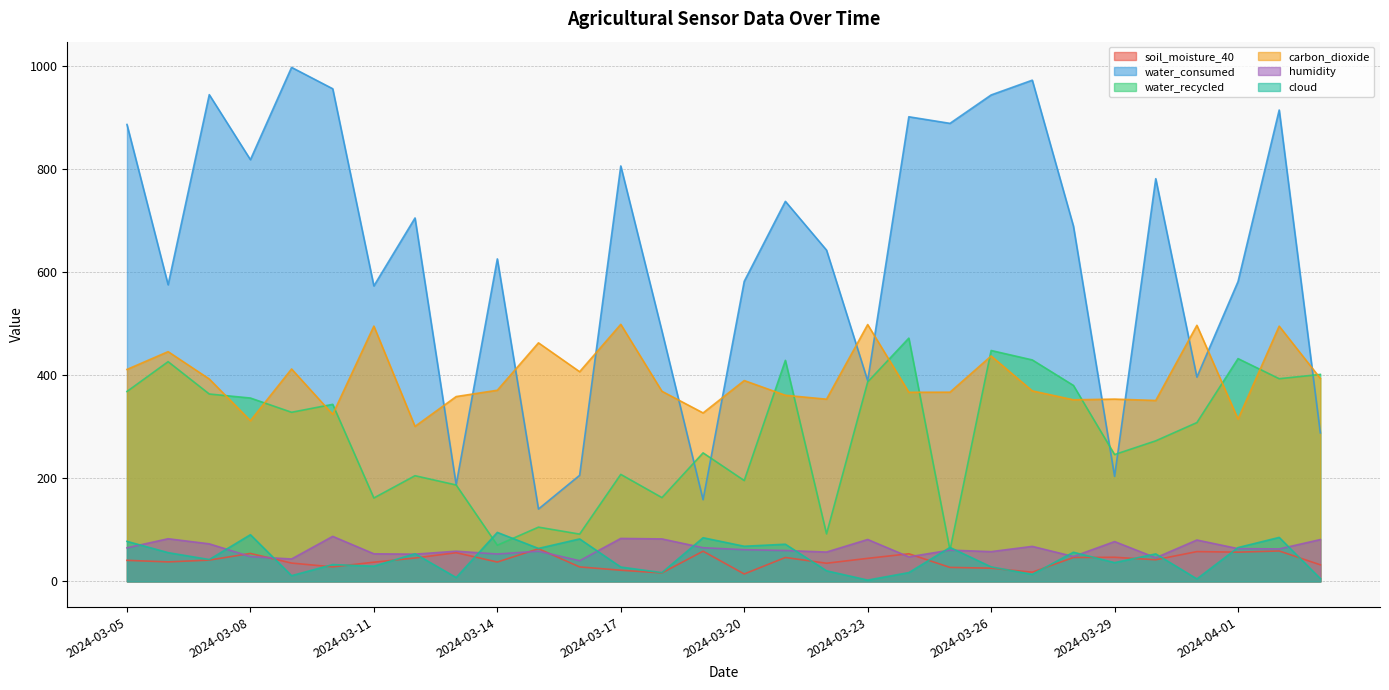

What is the difference between the highest and lowest values at 2024-03-08?

770.8